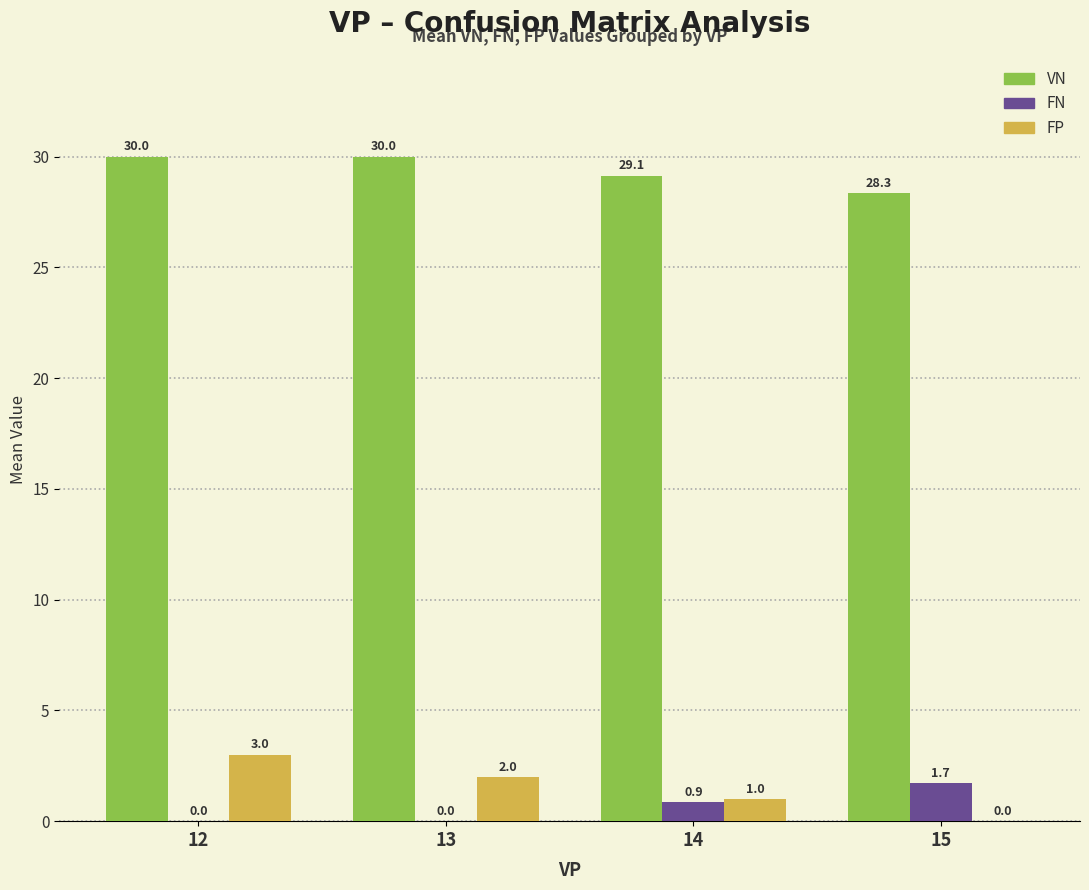

What is the sum of the VN values at 15 and 12?

58.3